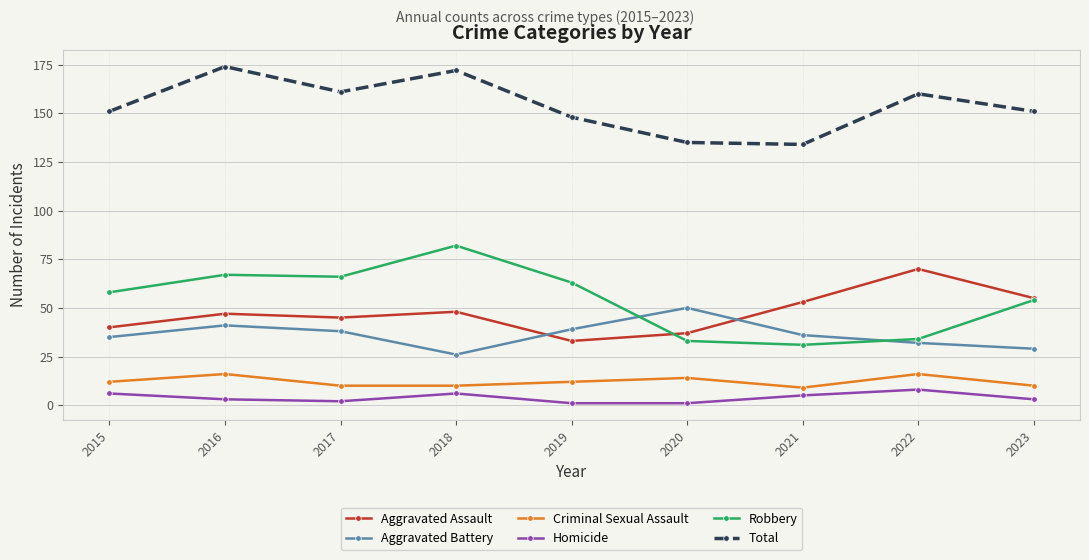

What are all the series names shown in the legend?

Aggravated Assault, Aggravated Battery, Criminal Sexual Assault, Homicide, Robbery, Total